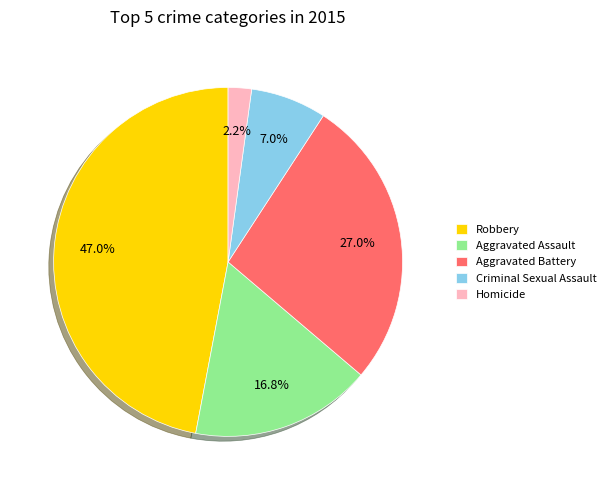

To the nearest percent, what percentage of the pie is Aggravated Battery?

27%